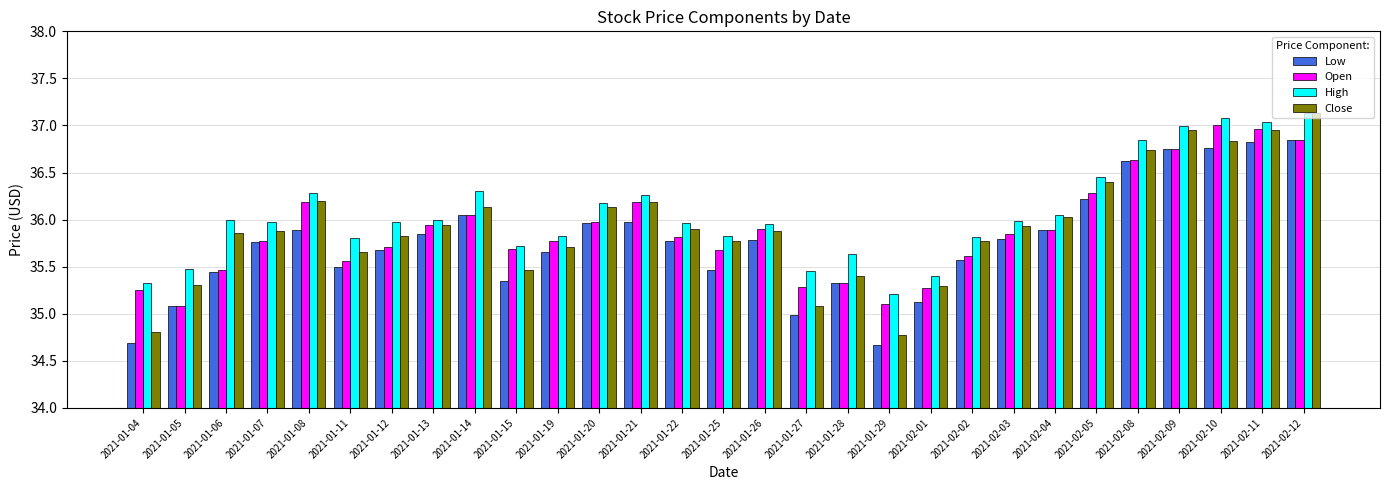

Are the bars horizontal?

No